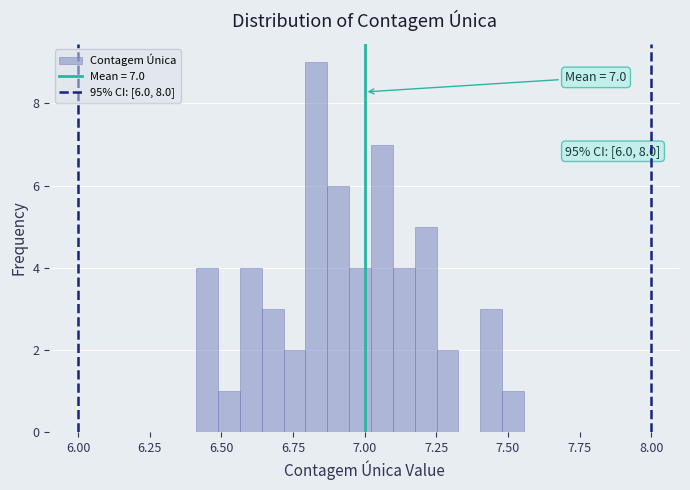

Around what value on the x-axis is the tallest bar? Give the approximate position of its centre, as read against the axis.

6.85